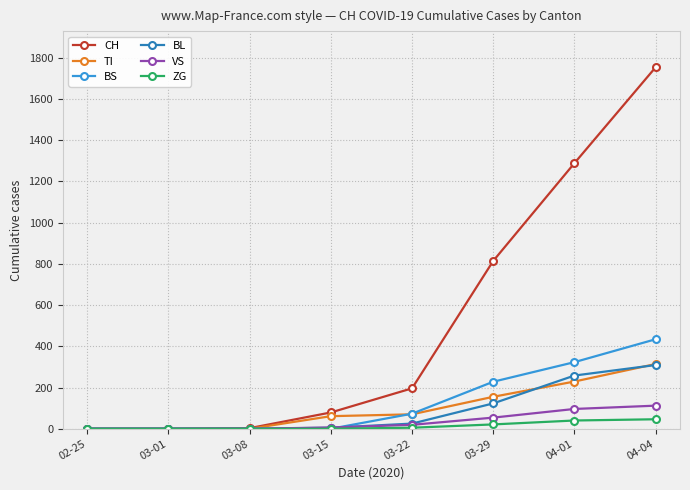

How many distinct data groups are displayed?

6